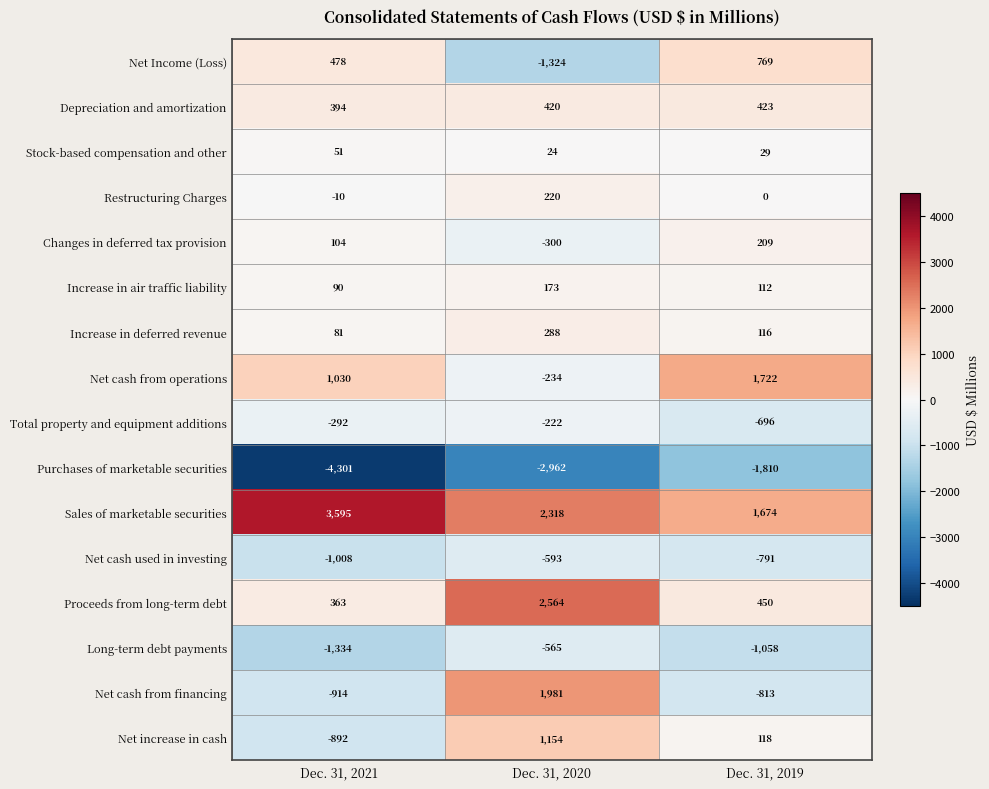

Count the Increase in air traffic liability values in the range 90 to 173.

3